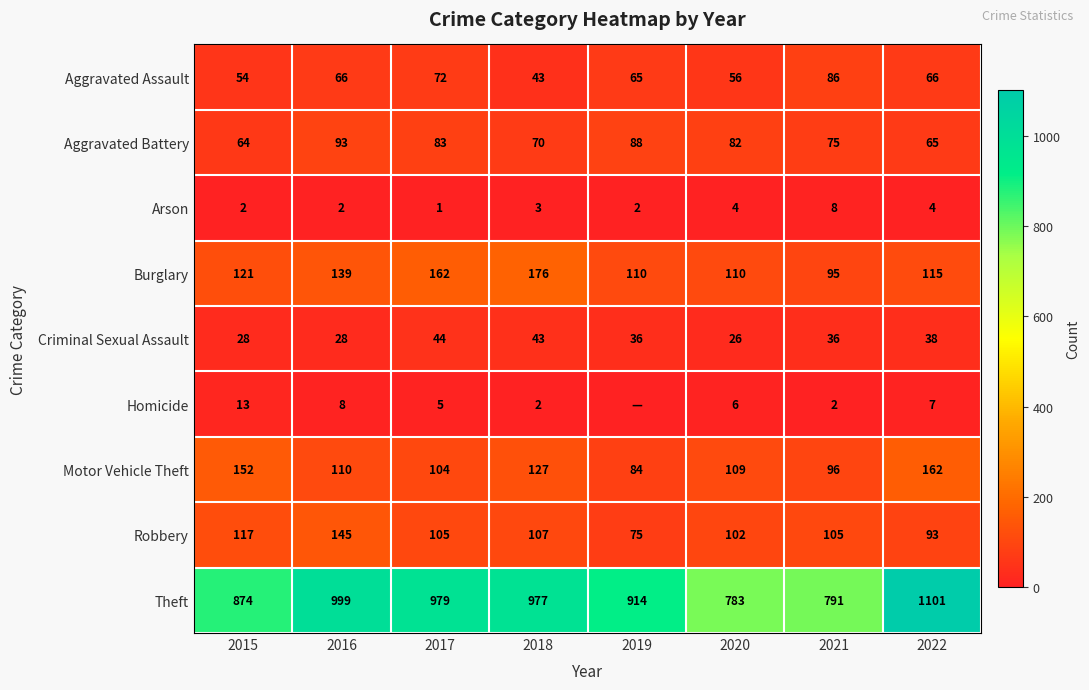

Is it true that Theft equals 791 at 2021?

True